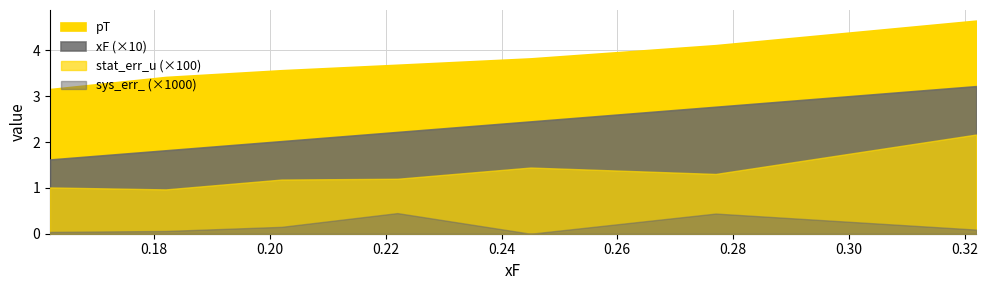

Which series has the widest spread of values?

pT